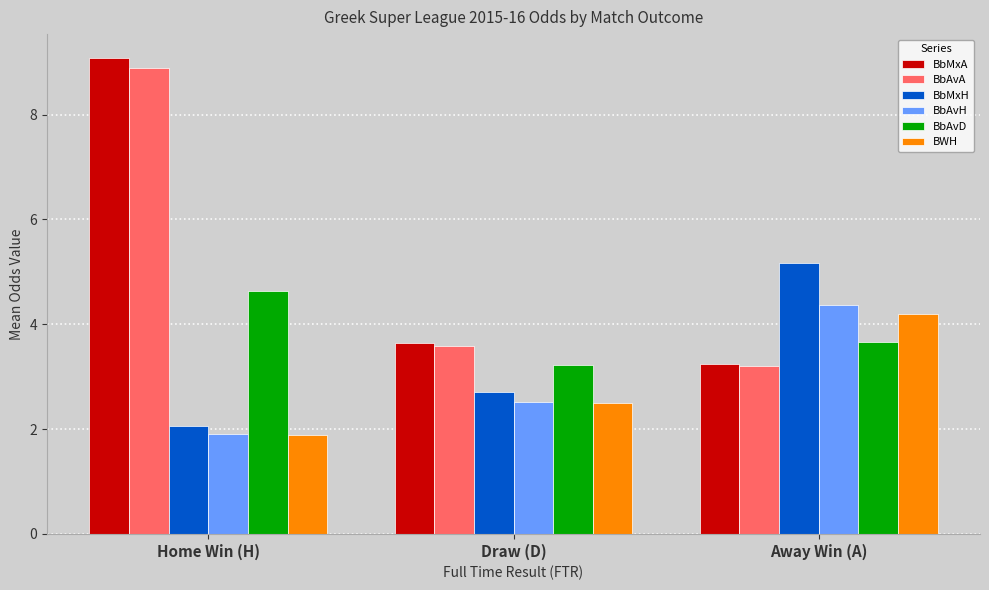

True or false: BbAvA has a value of 13.9 at Home Win (H).

False